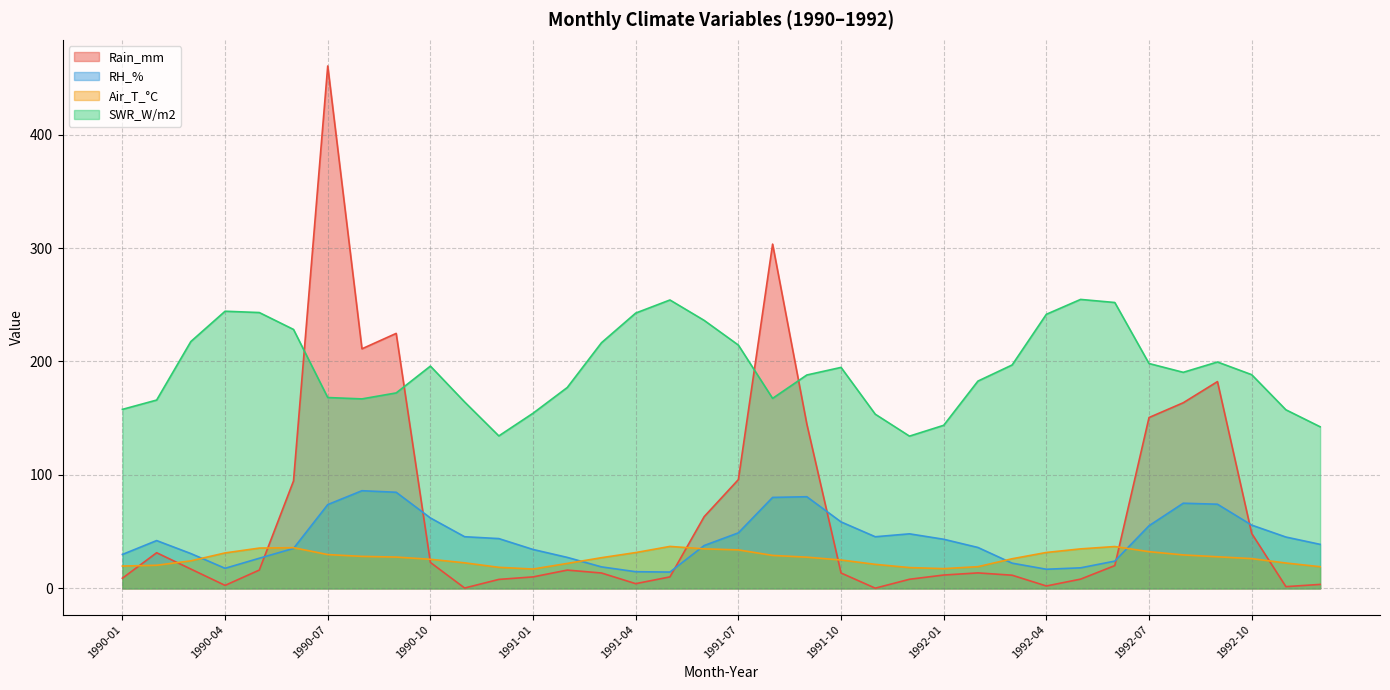

Where is the first local minimum for RH_%?

1990-04